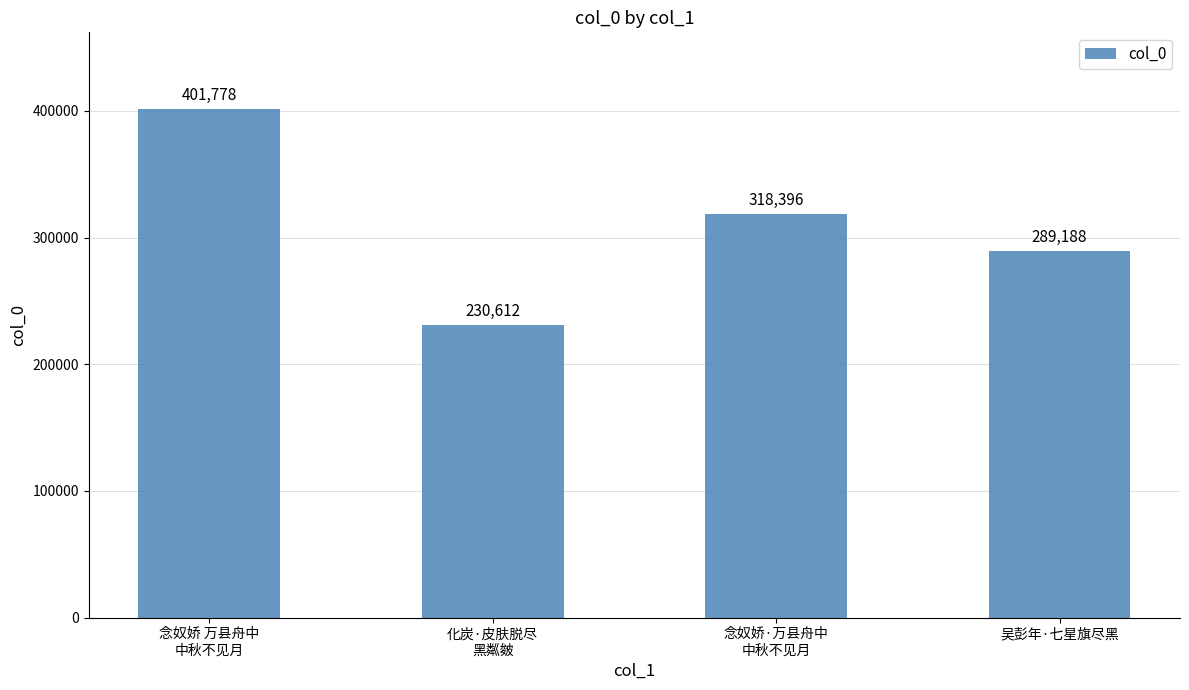

Does the chart contain any negative values?

No